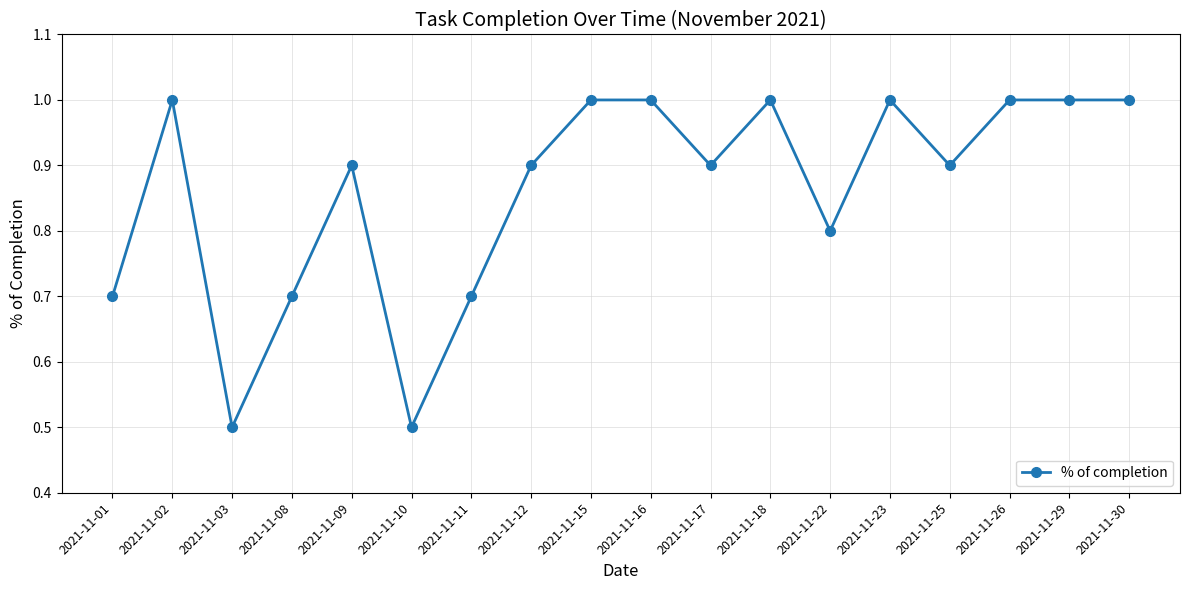

What is the greatest value displayed?

1.0